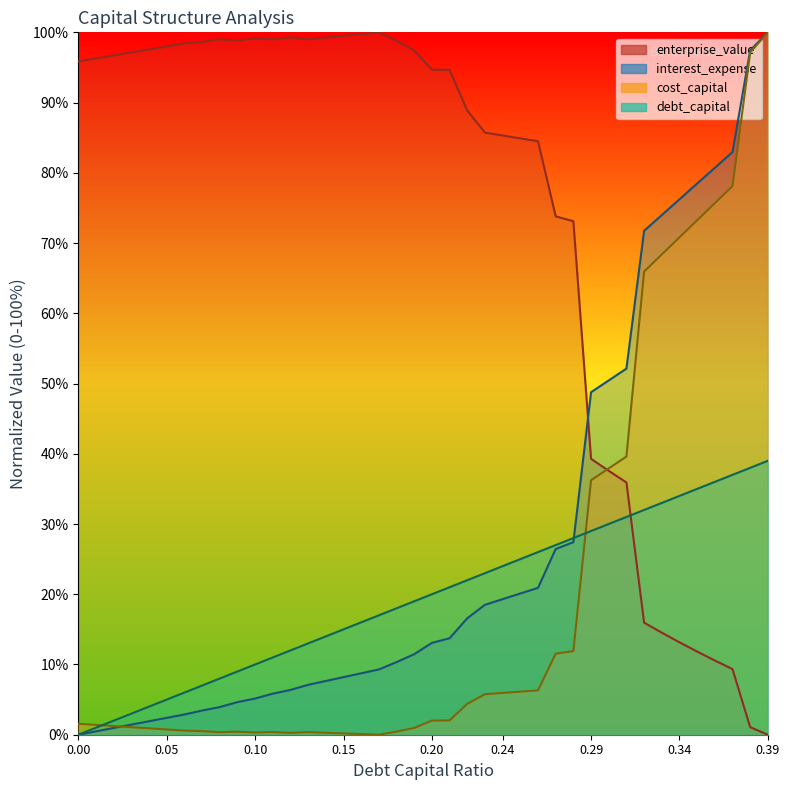

At how many categories does at least one series exceed 3?

40